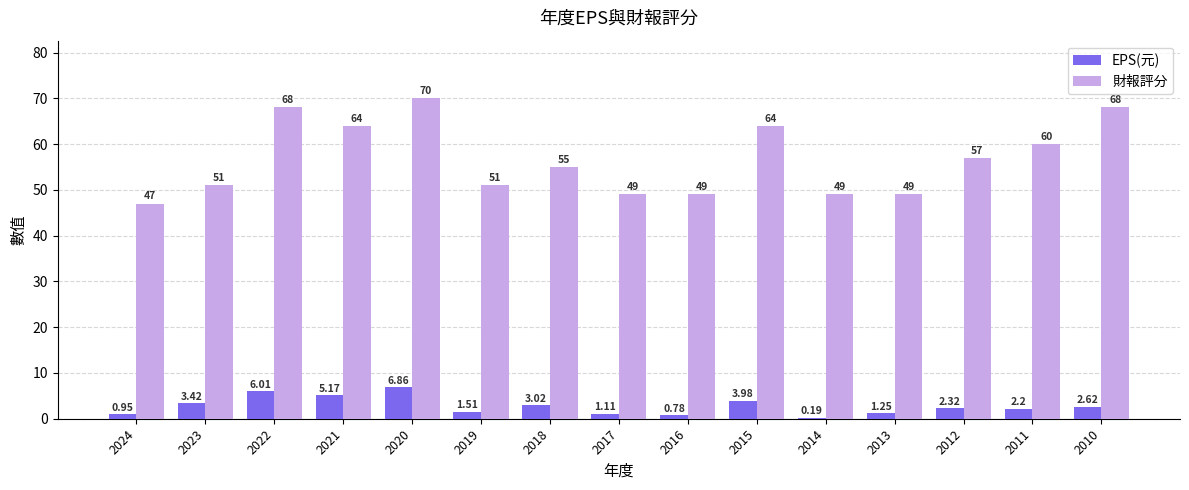

Does the chart contain stacked bars?

No